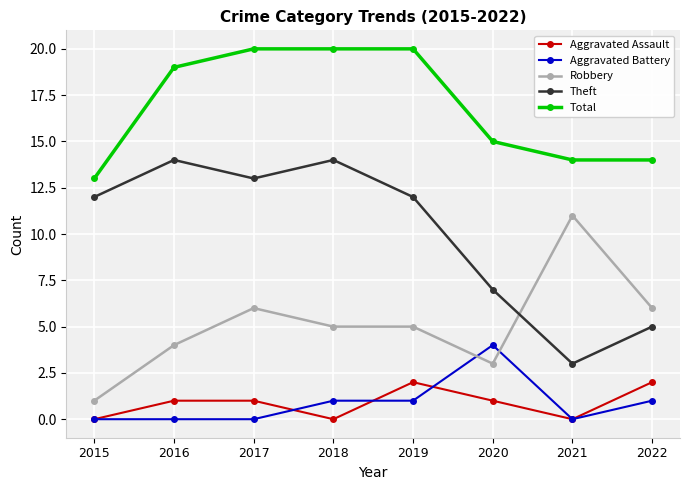

True or false: Aggravated Battery and Total cross at least once.

False